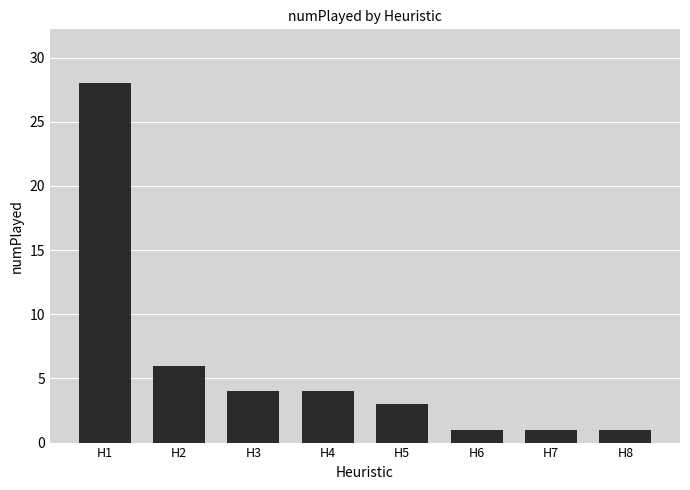

Read the value at H2.

6